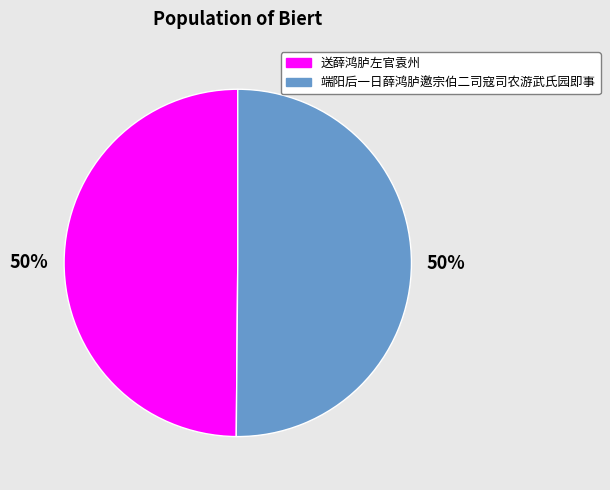

What is the ratio of the value at 端阳后一日薛鸿胪邀宗伯二司寇司农游武氏园即事 to the value at 送薛鸿胪左官袁州?

1.0